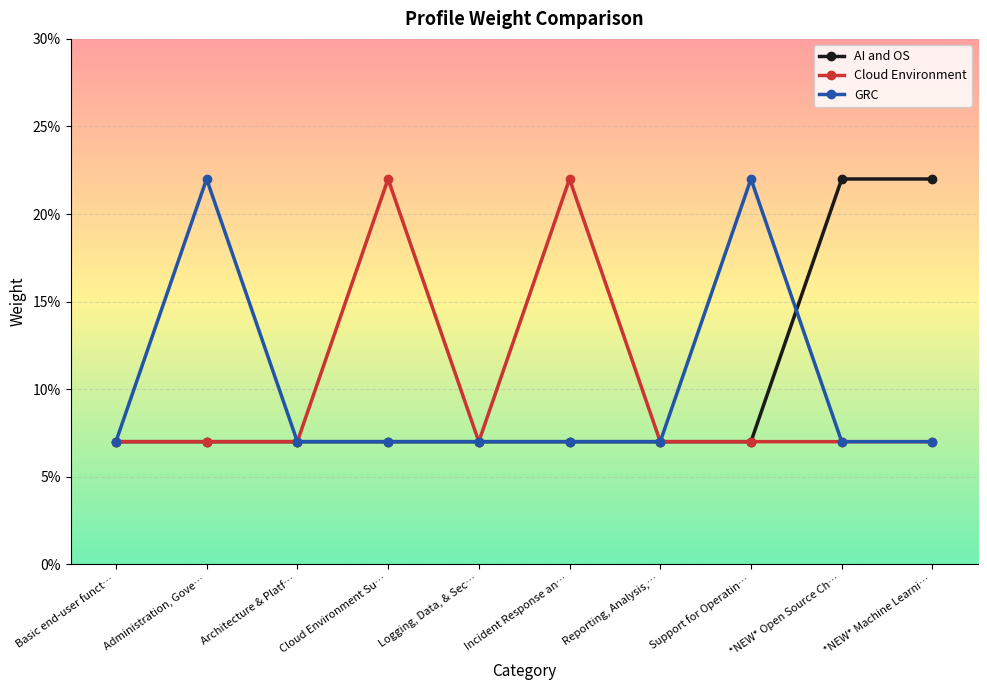

Is the value of Cloud Environment at Cloud Environment Su… greater than the value of GRC at Support for Operatin…?

No